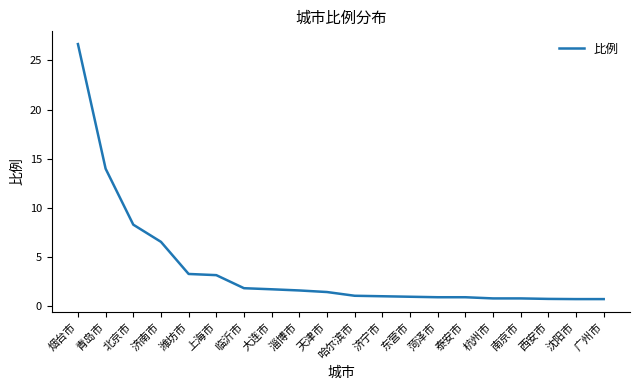

What position from the left is 杭州市?

16